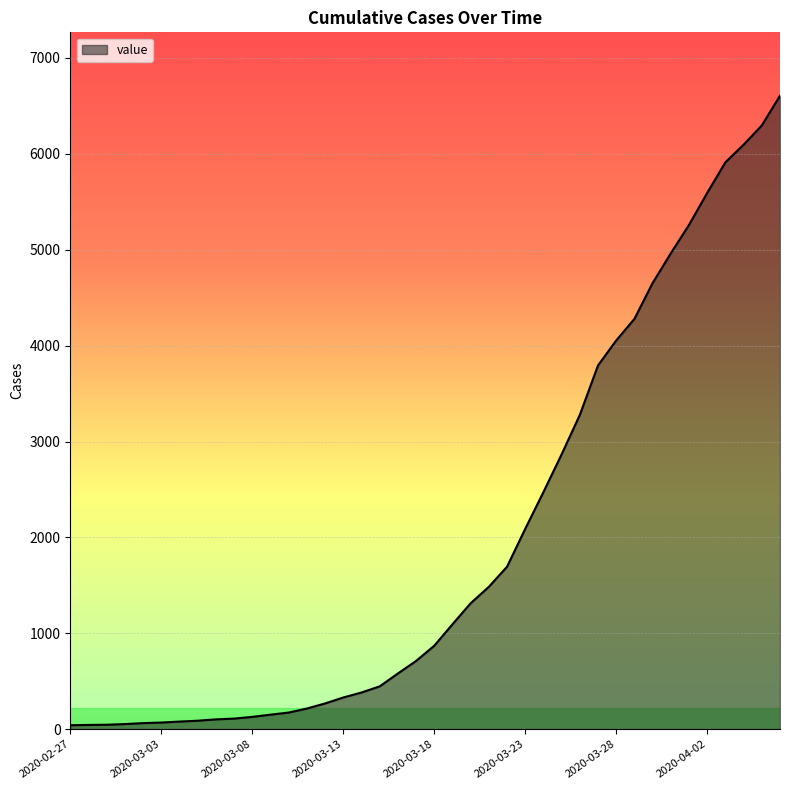

What is the difference between the maximum and minimum values?

6564